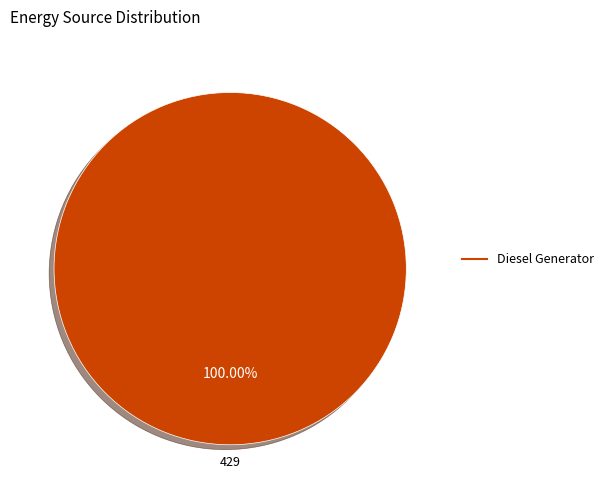

Is there any slice that represents more than half of the pie?

Yes